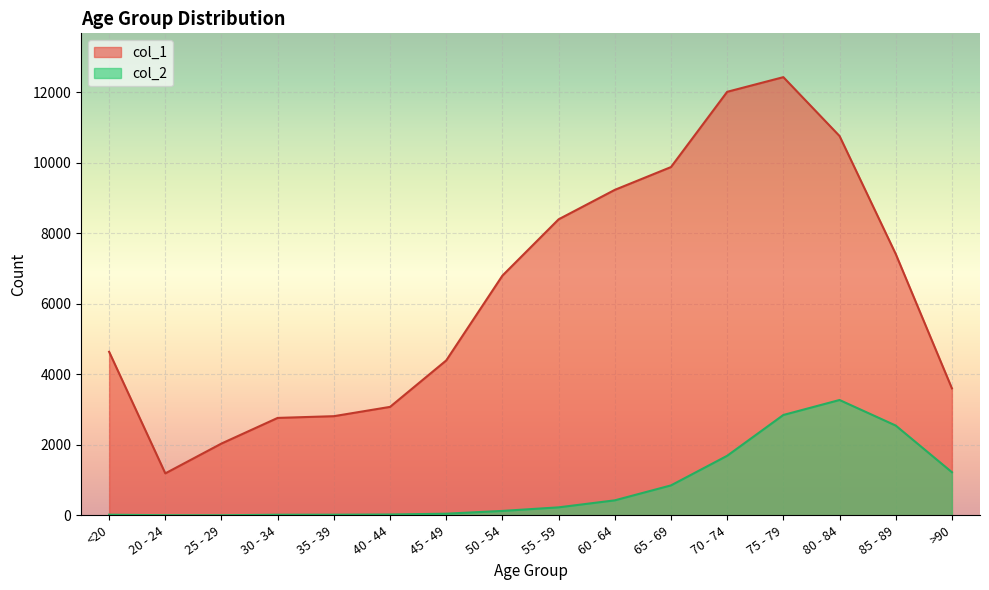

How many data points in col_1 are above 6803?

7